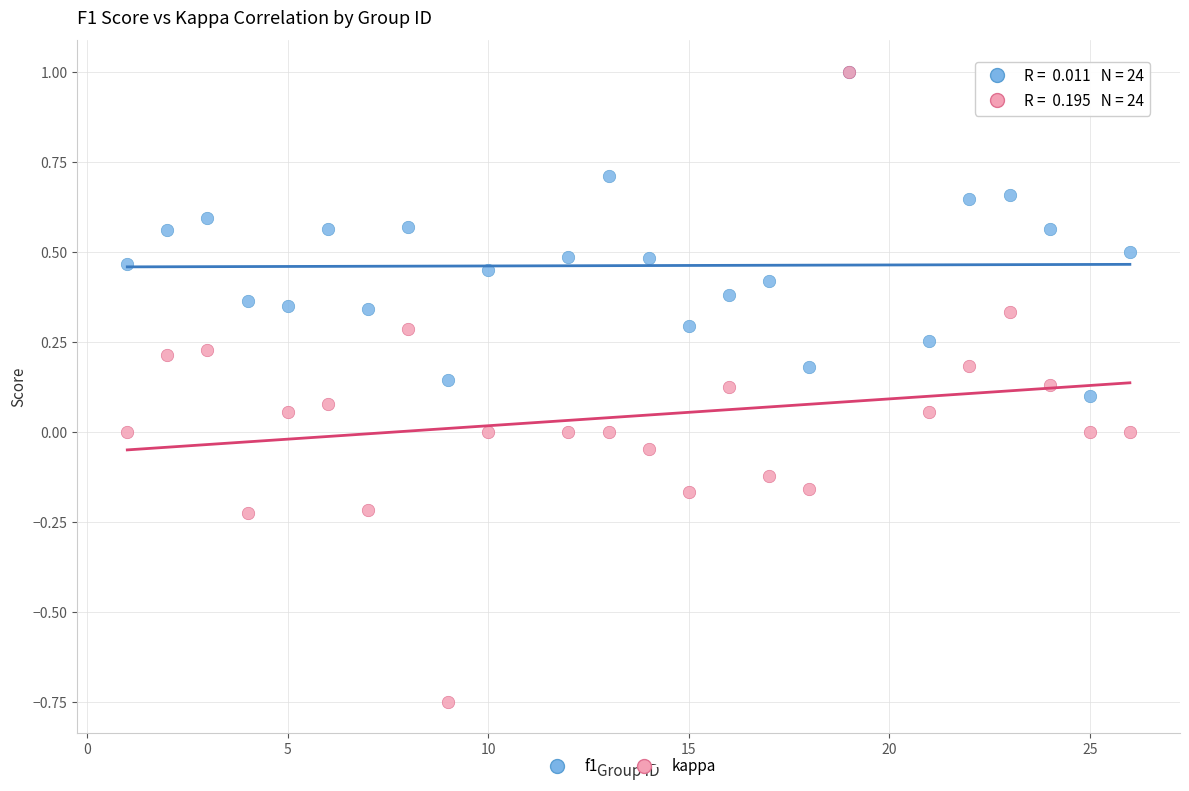

What are all the series names shown in the legend?

f1, kappa